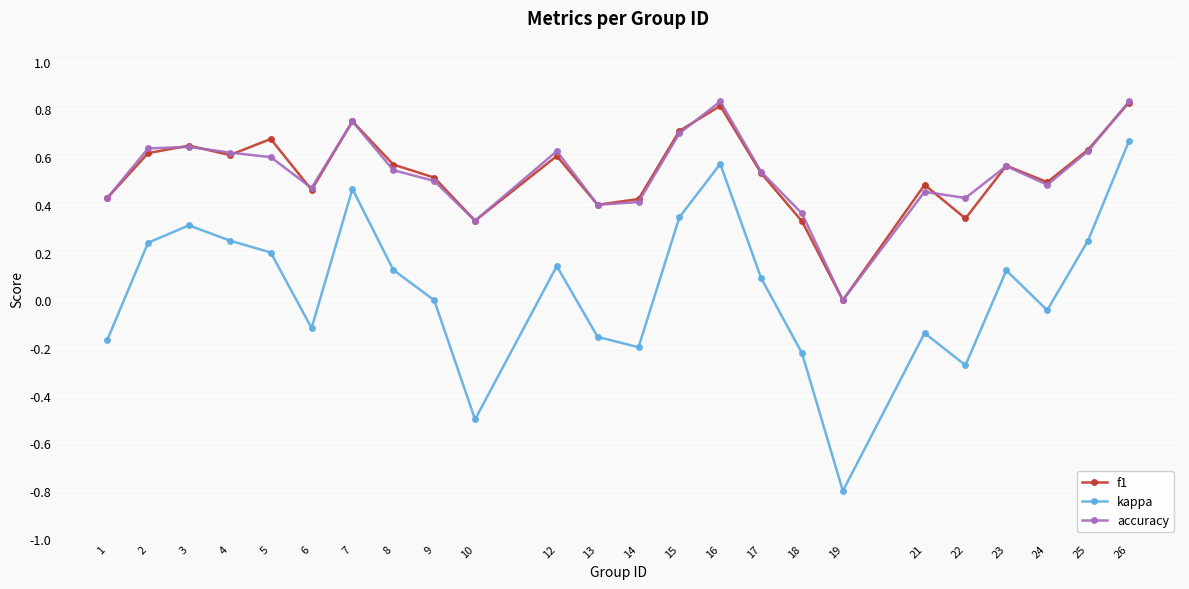

What is the total value across all series at 5?

1.5